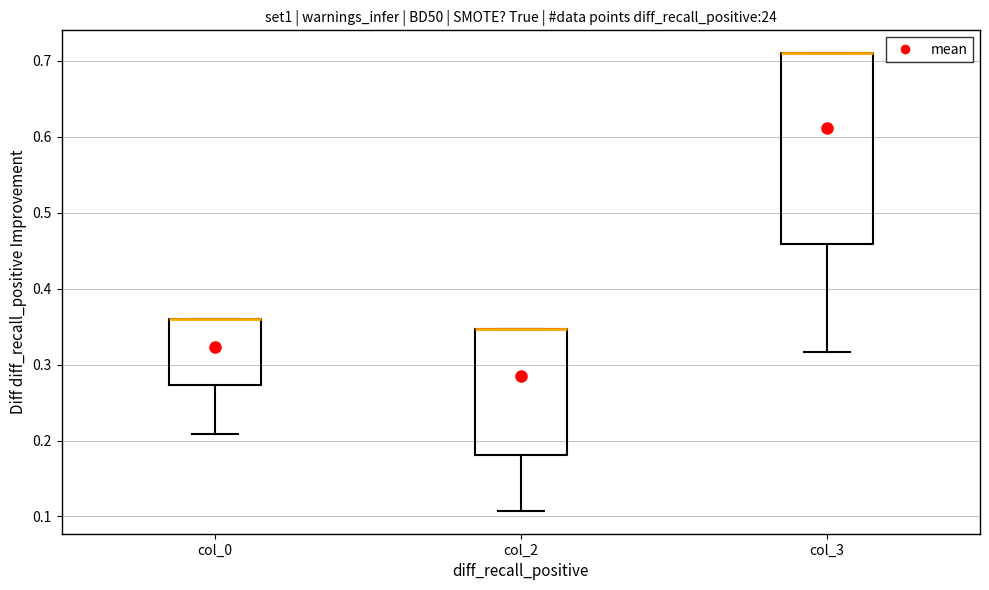

Where is the lower edge of the box for col_3 on the y-axis? The values are not printed on the chart, so give them approximately, as read against the axis.

0.46